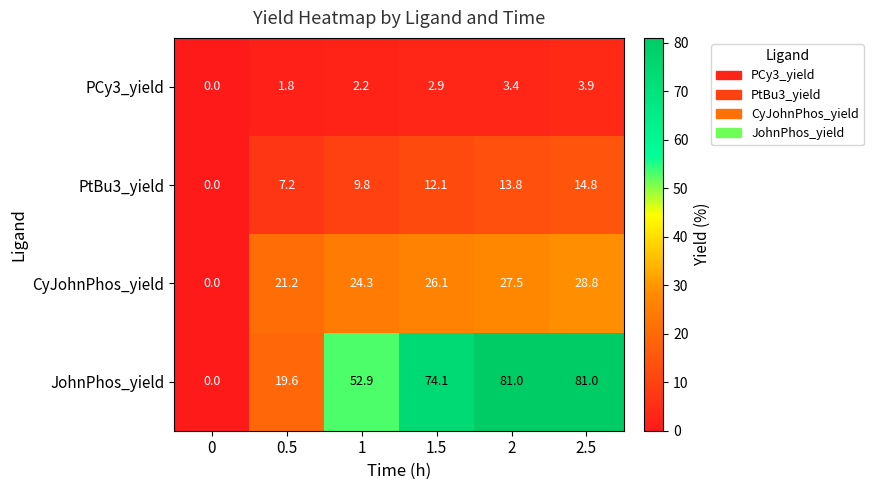

Reading left to right, transcribe all the data shown in this chart.

PCy3_yield: 0=0.0	0.5=1.8	1=2.2	1.5=2.9	2=3.4	2.5=3.9
PtBu3_yield: 0=0.0	0.5=7.2	1=9.8	1.5=12.1	2=13.8	2.5=14.8
CyJohnPhos_yield: 0=0.0	0.5=21.2	1=24.3	1.5=26.1	2=27.5	2.5=28.8
JohnPhos_yield: 0=0.0	0.5=19.6	1=52.9	1.5=74.1	2=81.0	2.5=81.0